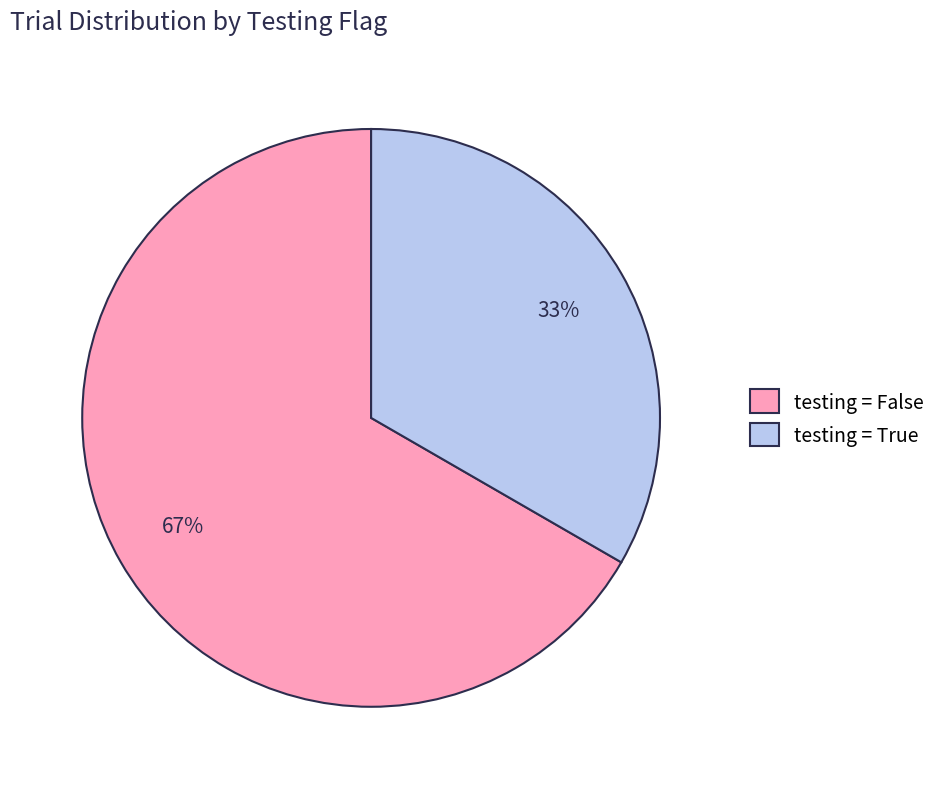

How many segments does this pie chart have?

2